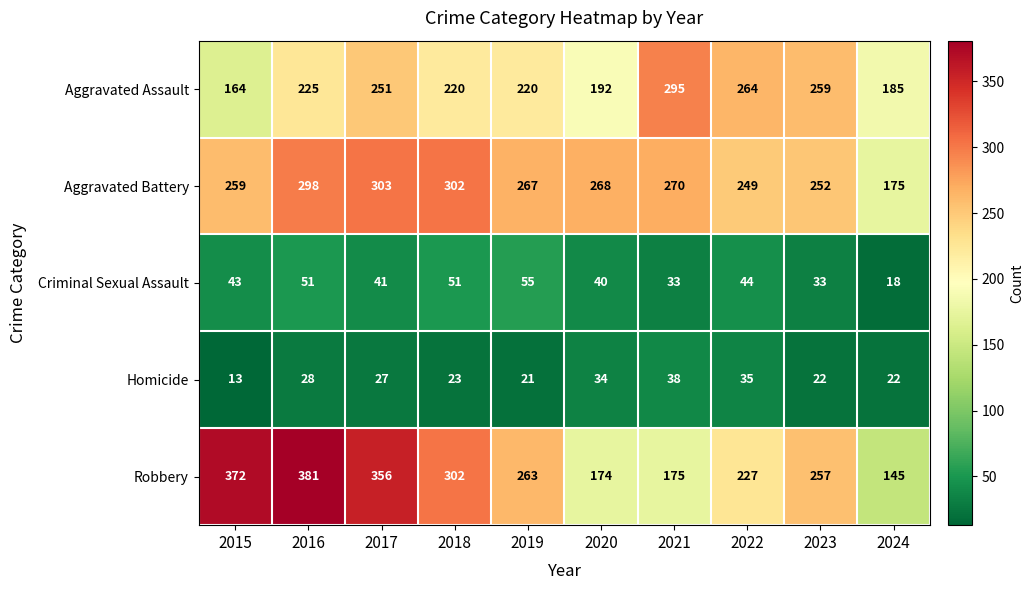

What is the sum of the Homicide values at 2022 and 2018?

58